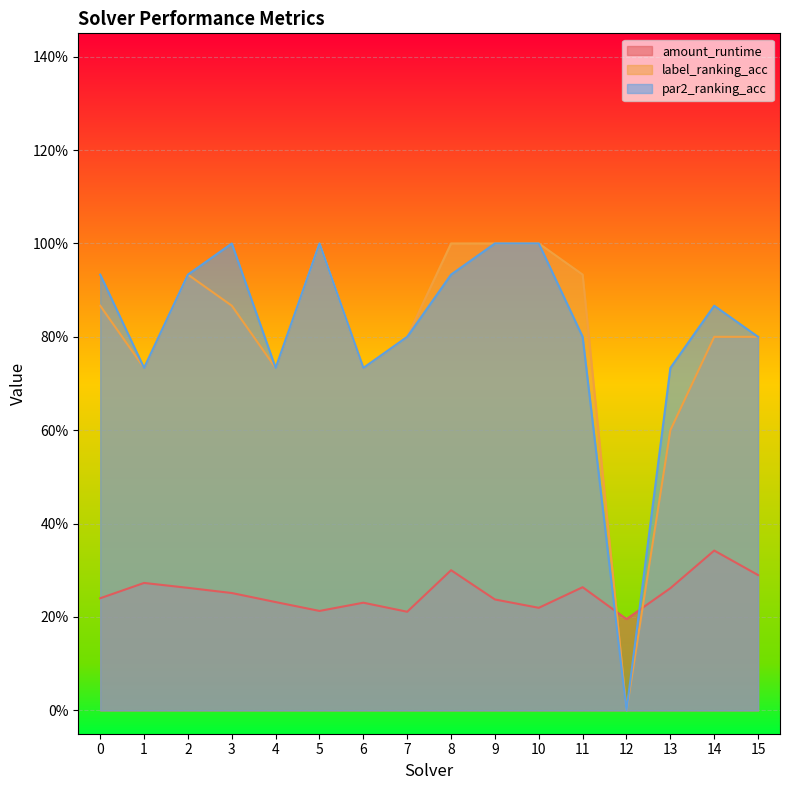

What is the sum of the amount_runtime values at 2 and 1?

0.5